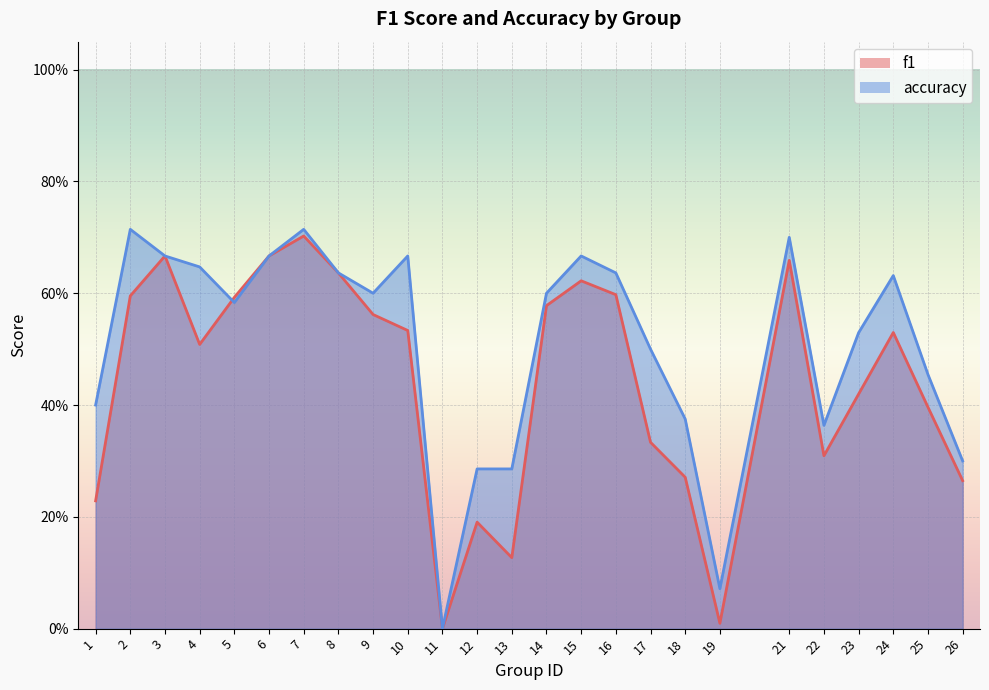

What is the average value of the f1 series?

0.4